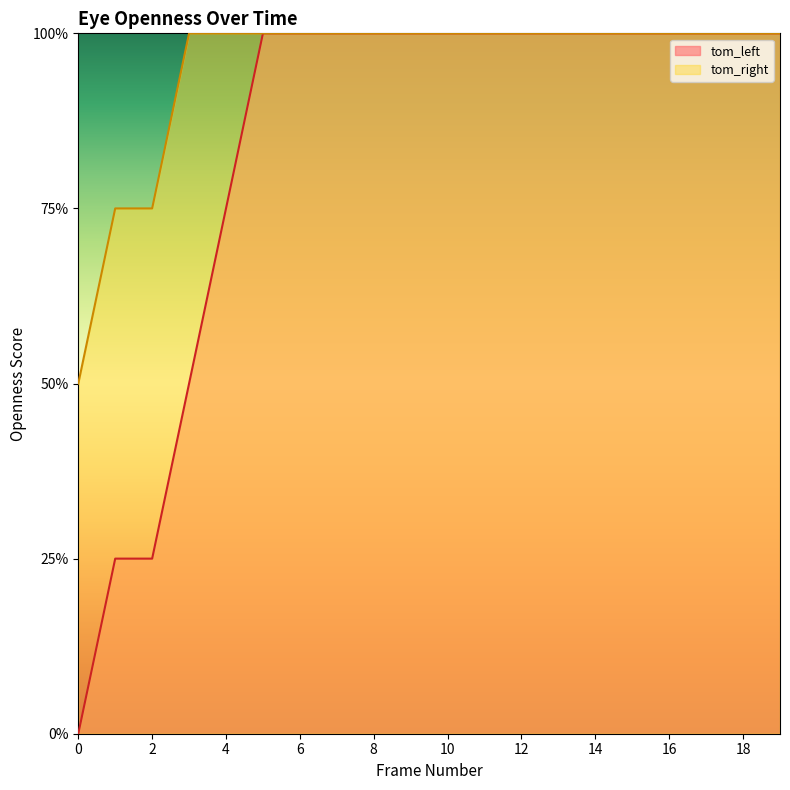

What is the average value of the tom_right series?

0.9